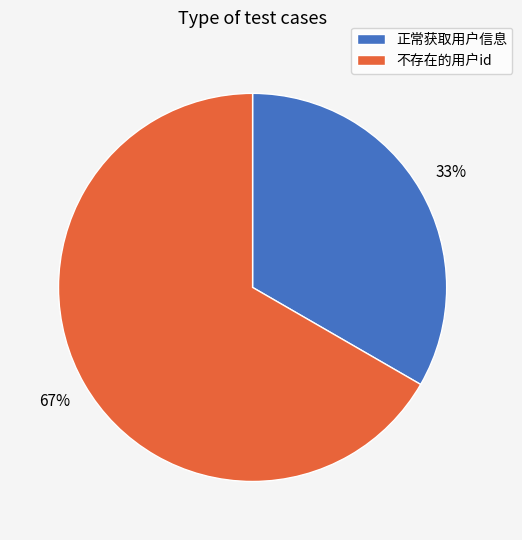

The 正常获取用户信息 slice represents 19% of the pie. True or false?

False